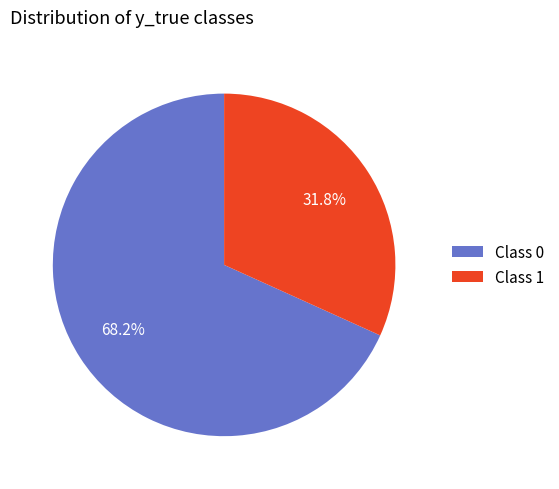

Is the sum of Class 0 and Class 1 greater than half?

Yes